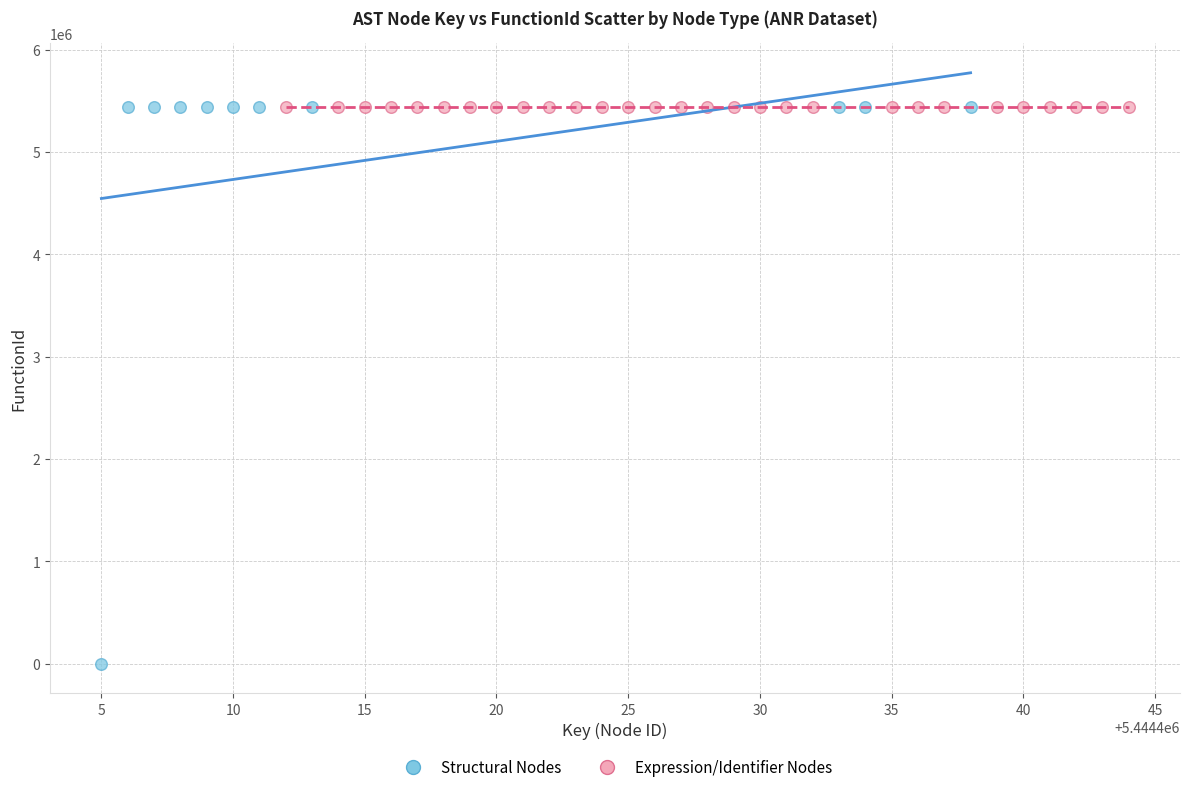

Which series contains the lowest Y value?

Structural Nodes